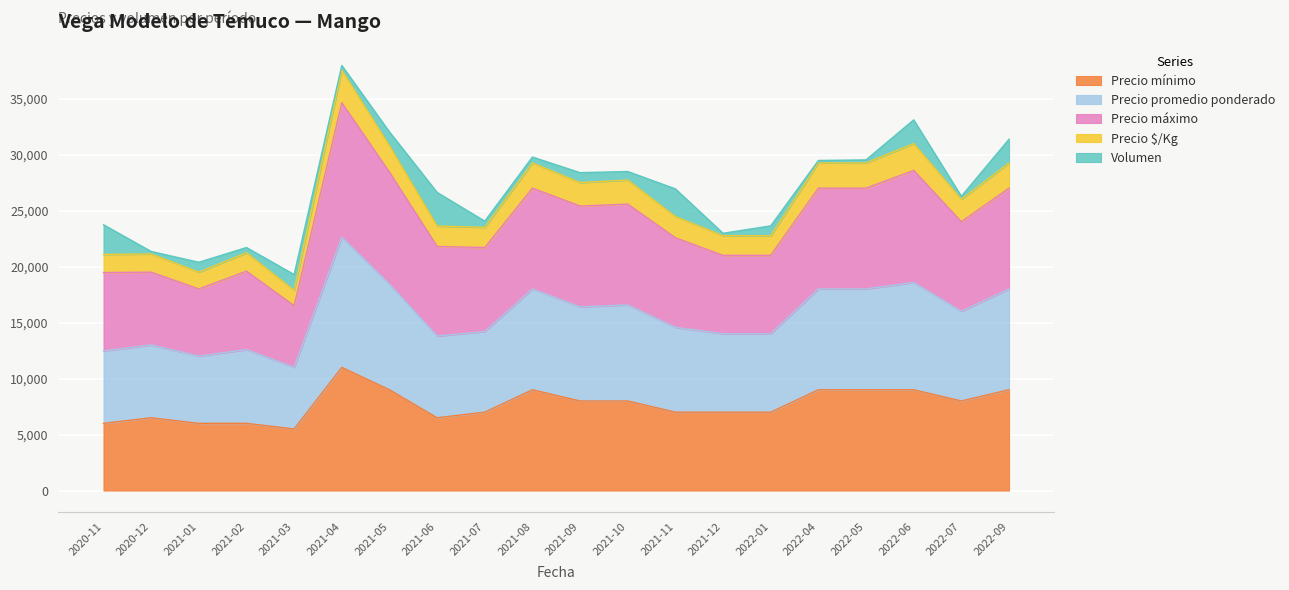

Which series has the widest spread of values?

Precio promedio ponderado